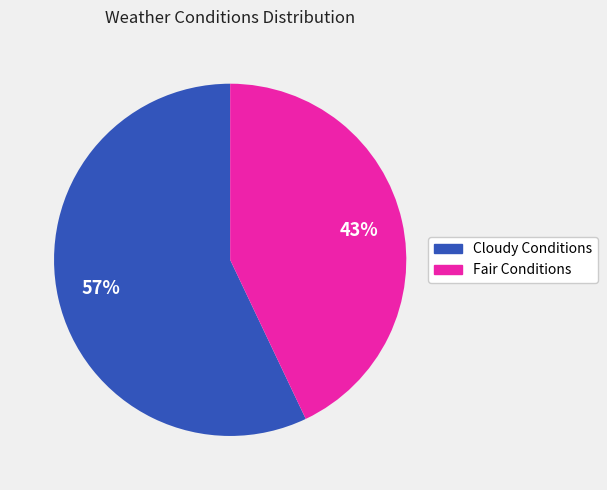

Count the number of slices in the pie.

2